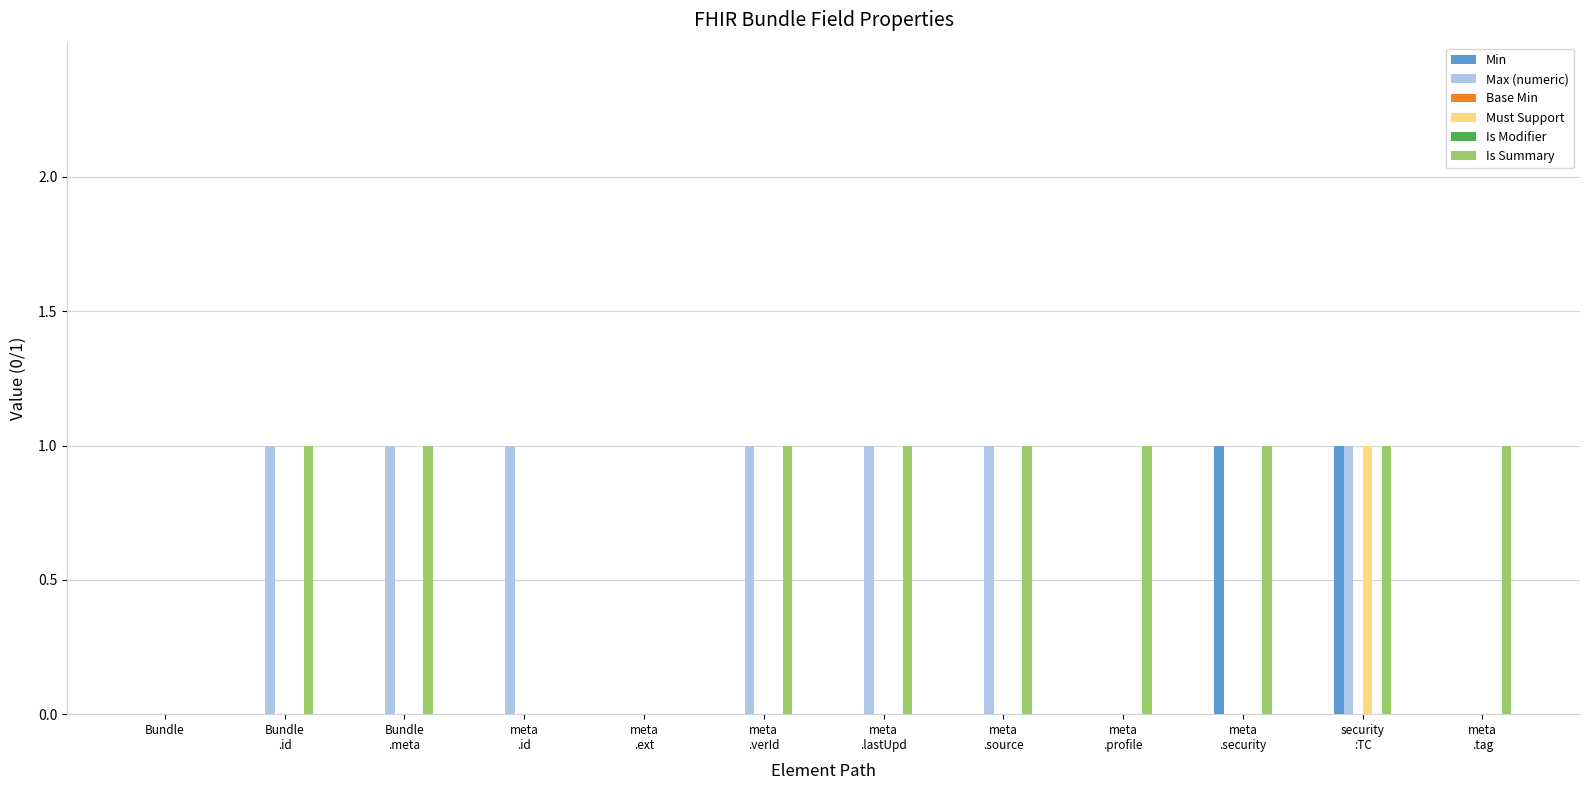

How many distinct data groups are displayed?

6